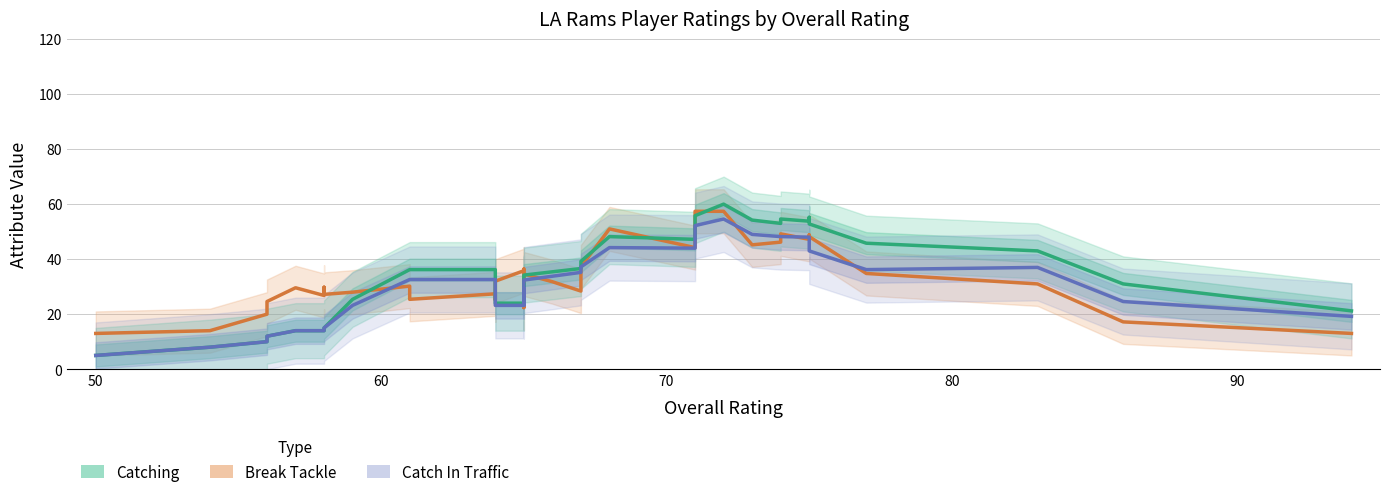

How many interior local valleys does the Catching series have?

4